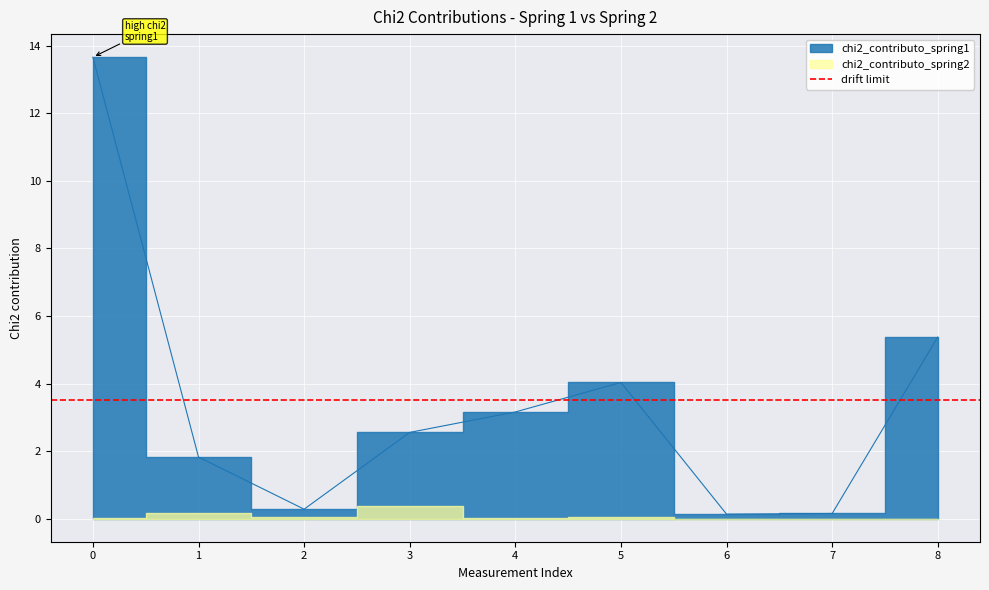

Rank the categories by value from lowest to highest.

6, 7, 2, 1, 3, 4, 5, 8, 0